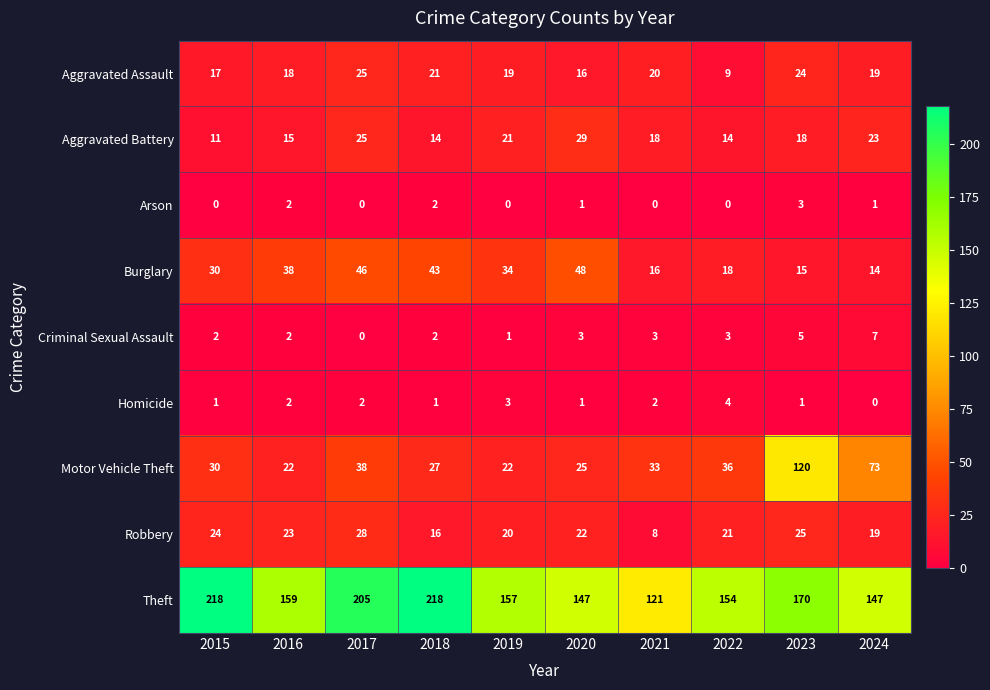

At which label is Robbery closest to 18?

2024